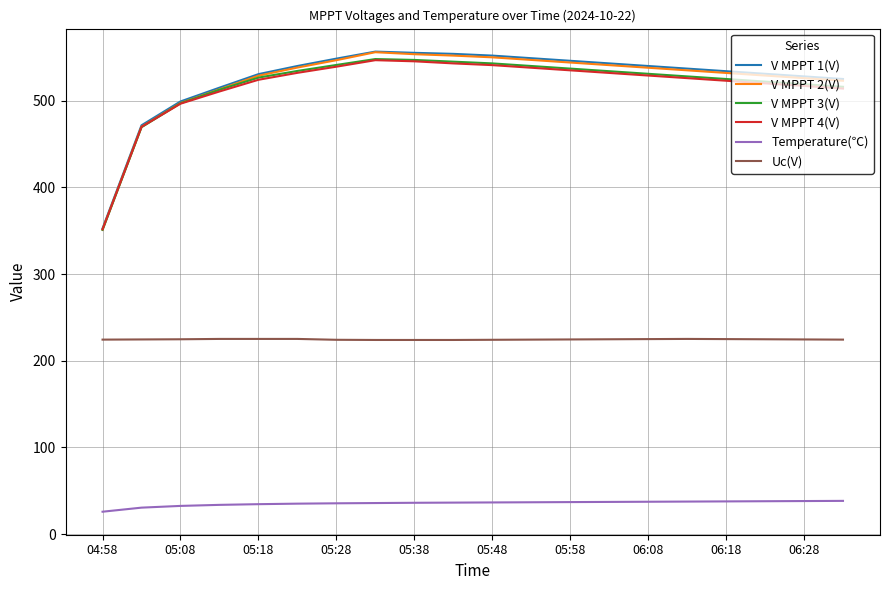

True or false: Uc(V) and V MPPT 1(V) intersect in this chart.

False